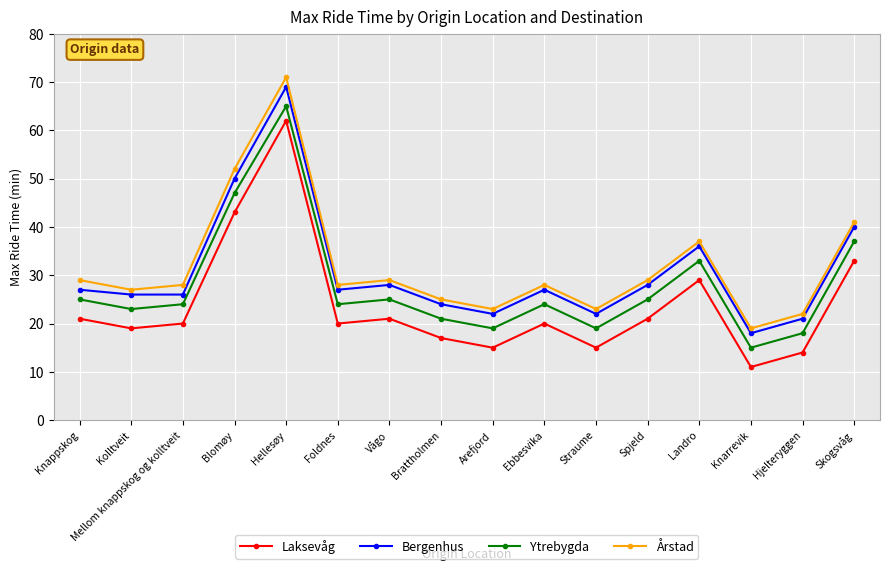

Does the chart have visible grid lines?

Yes